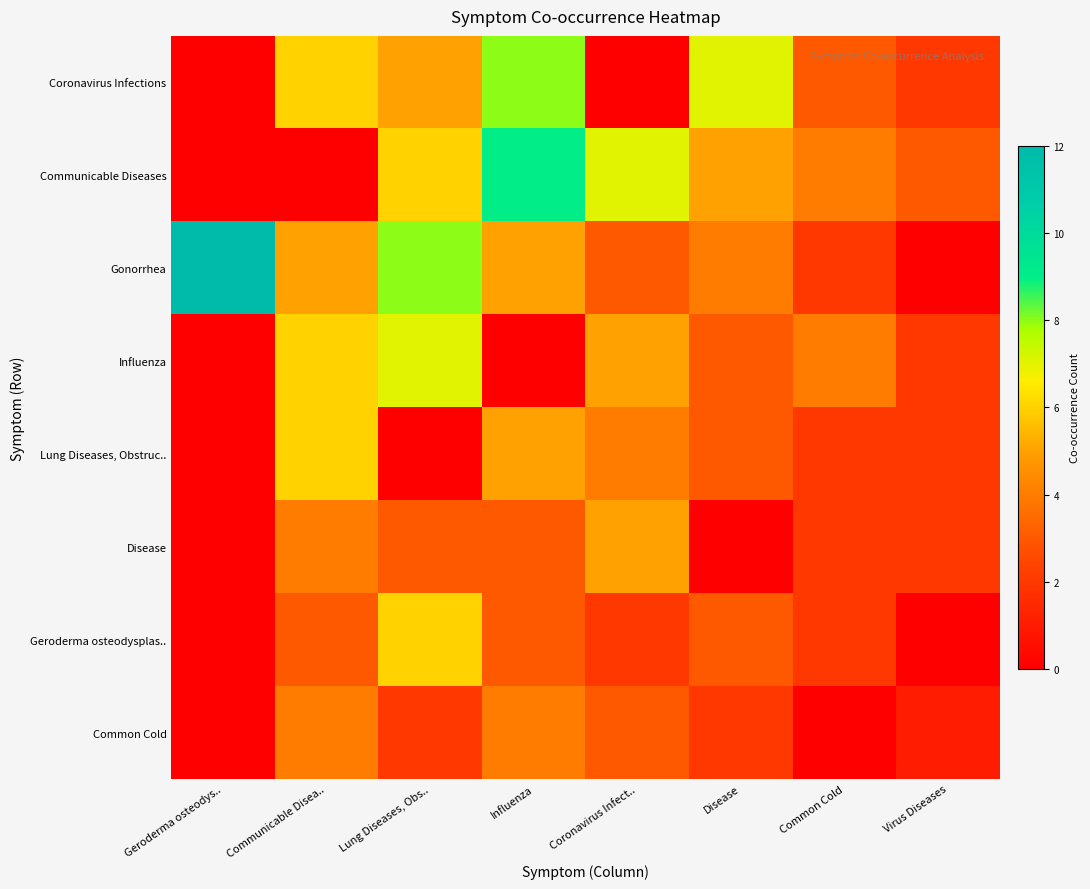

Rank the series by their maximum value, from lowest to highest.

Common Cold, Disease, Lung Diseases, Obstruc.., Geroderma osteodysplas.., Influenza, Coronavirus Infections, Communicable Diseases, Gonorrhea